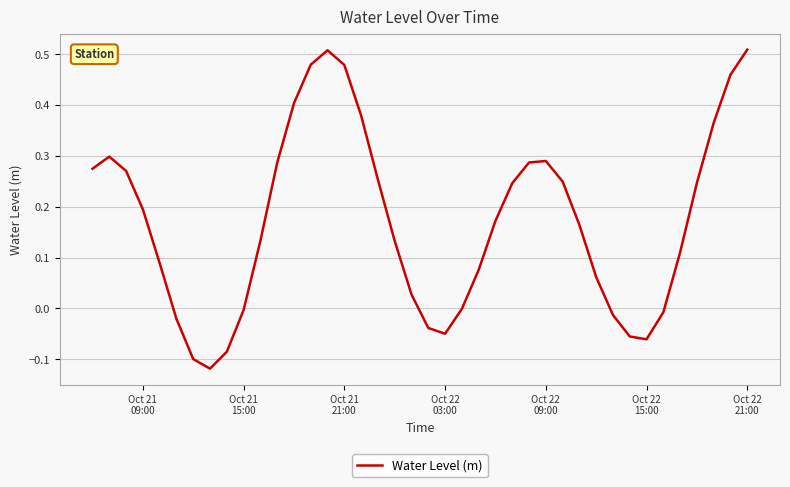

What is the difference between the maximum and minimum values?

0.6